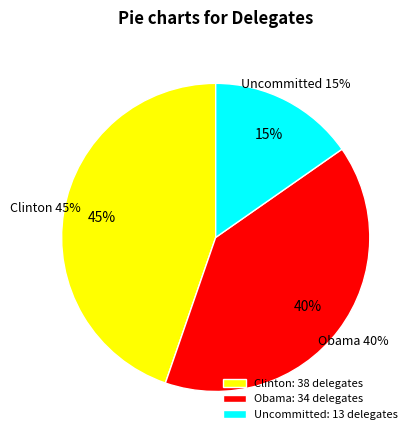

Is there a majority slice in this chart?

No